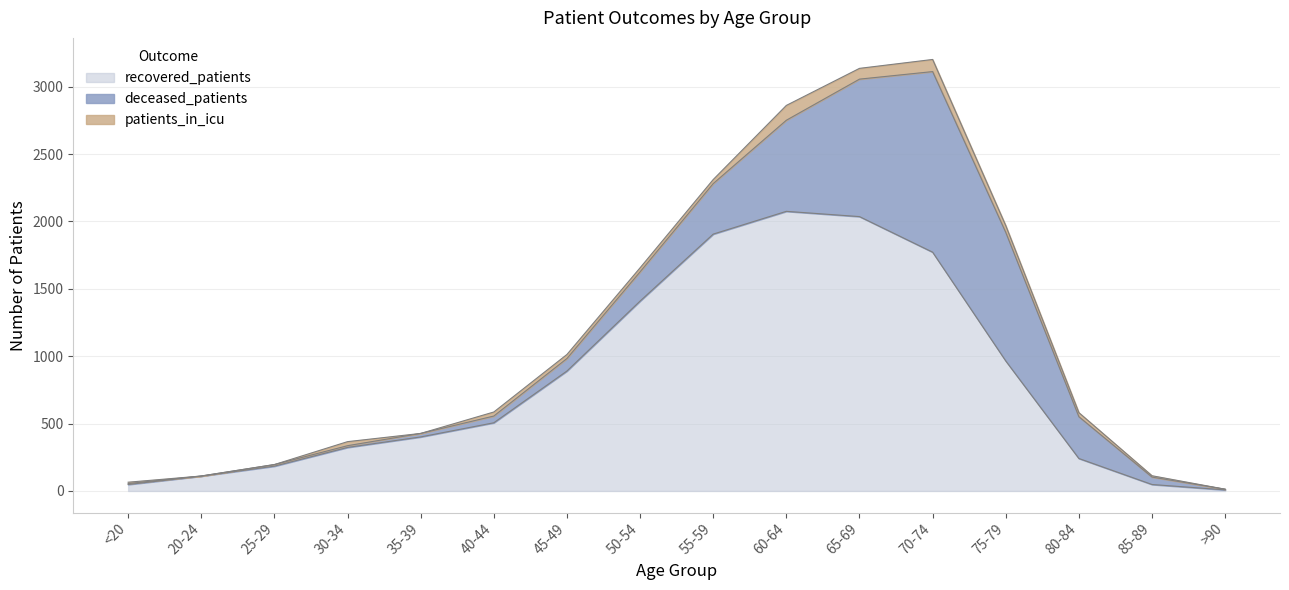

In patients_in_icu, how many points are higher than both neighbors (excluding endpoints)?

3